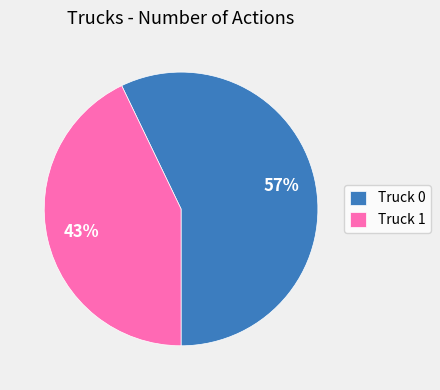

How many slices are in this pie chart?

2